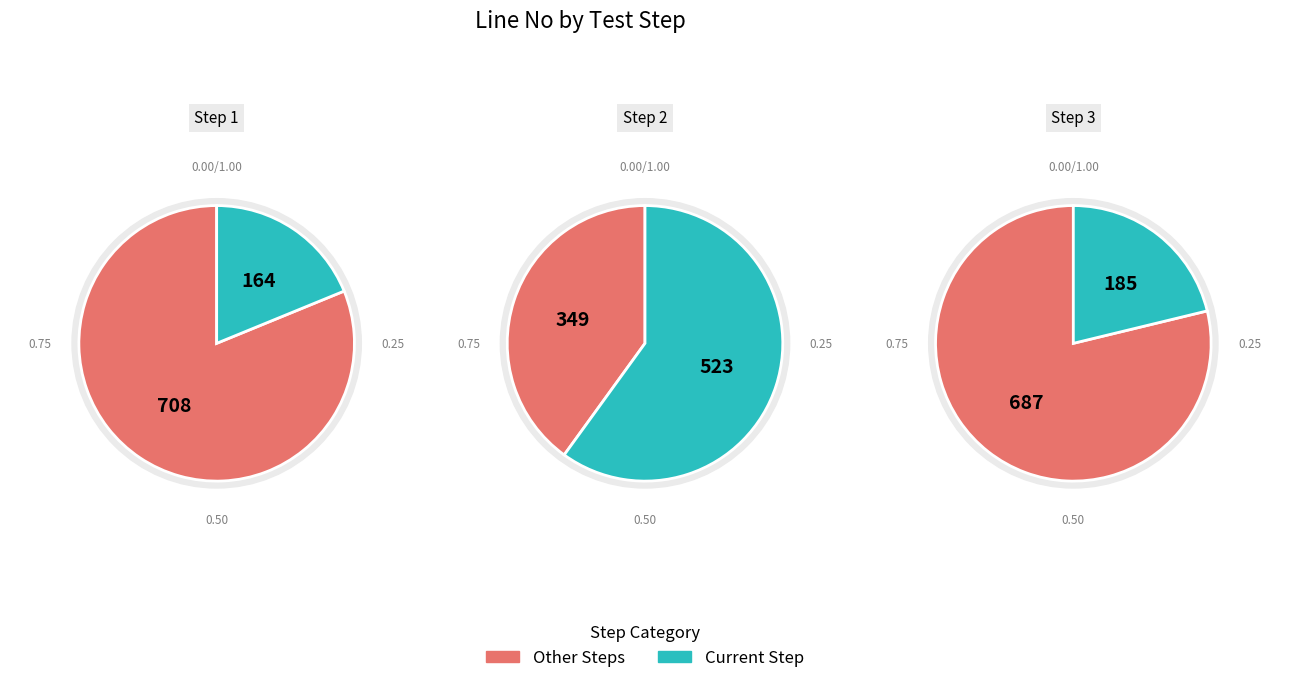

Is the sum of 1 and 3 greater than half?

No